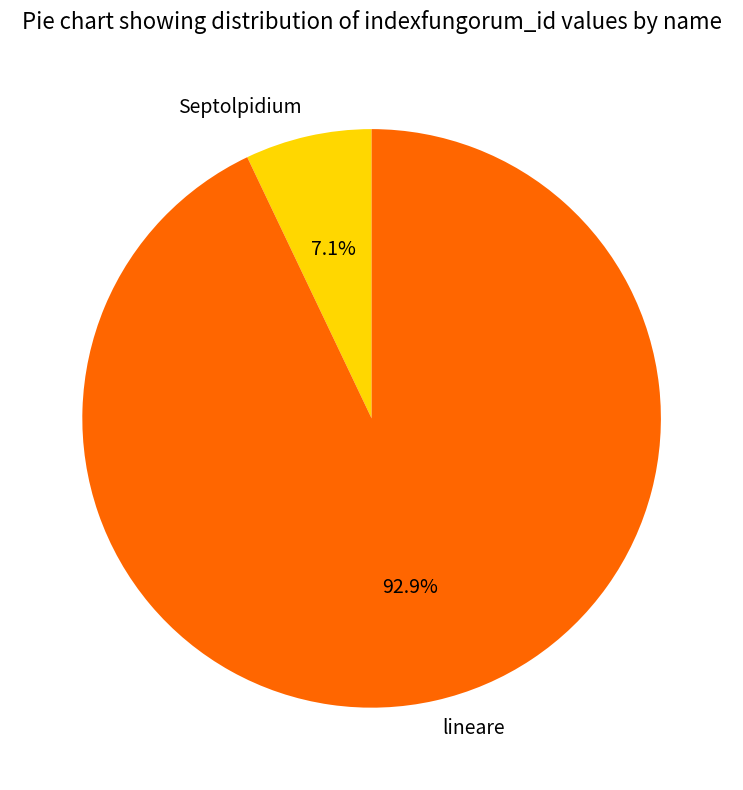

How many segments does this pie chart have?

2